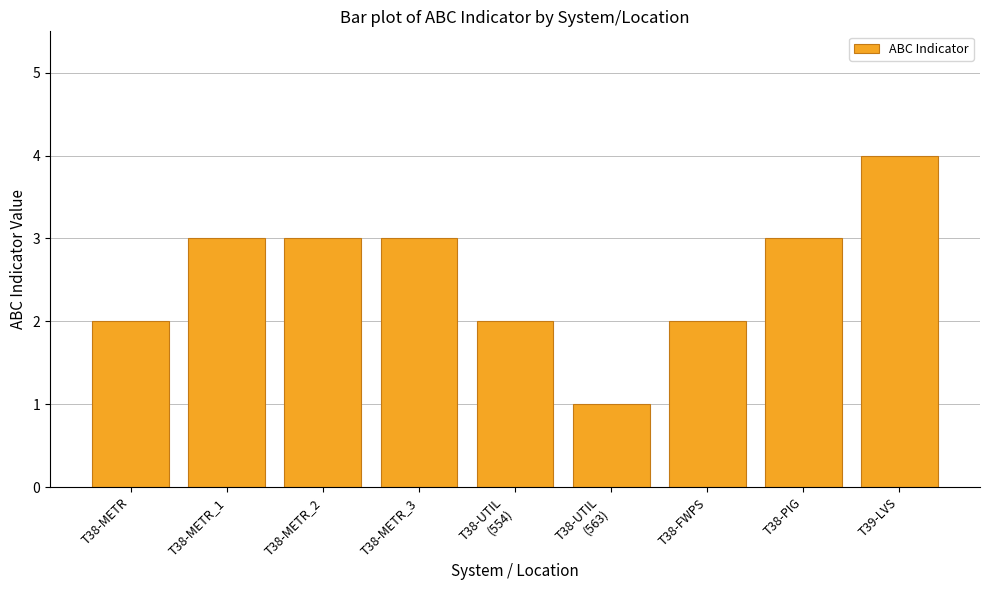

What position from the right is T38-METR_3?

6